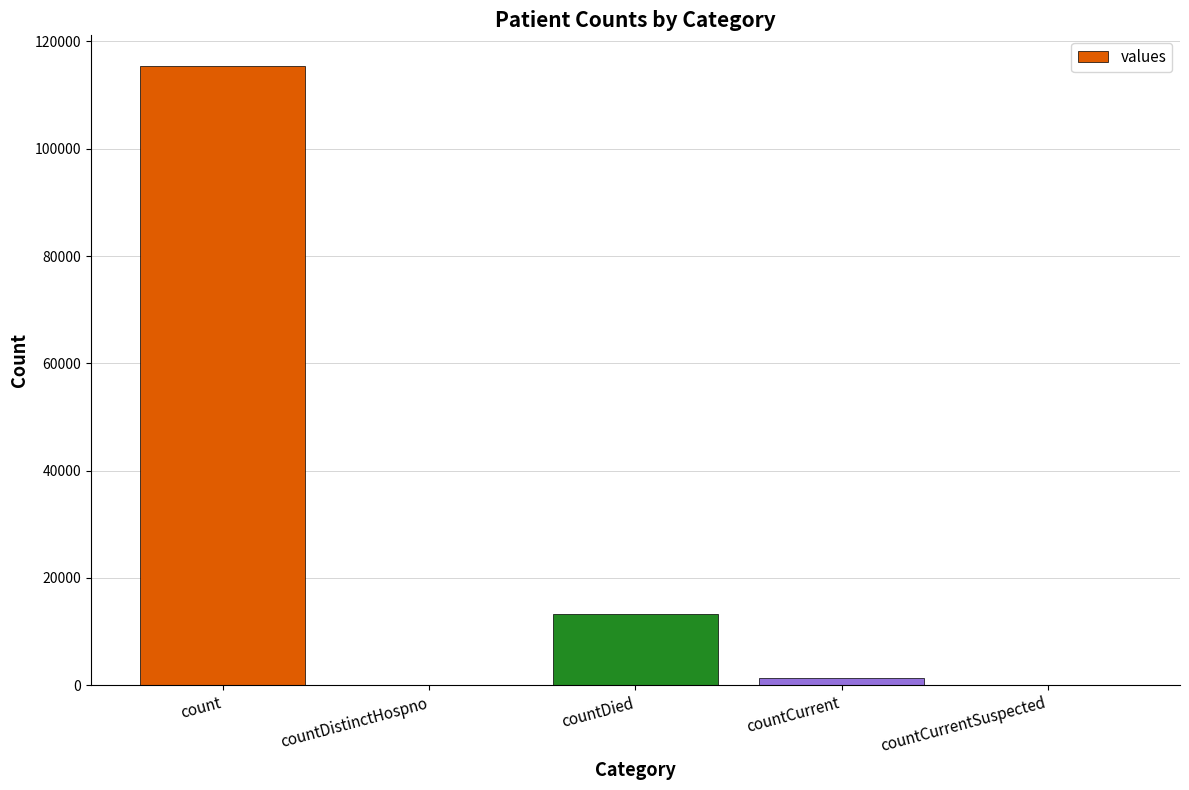

Which category has the highest value across all series?

count